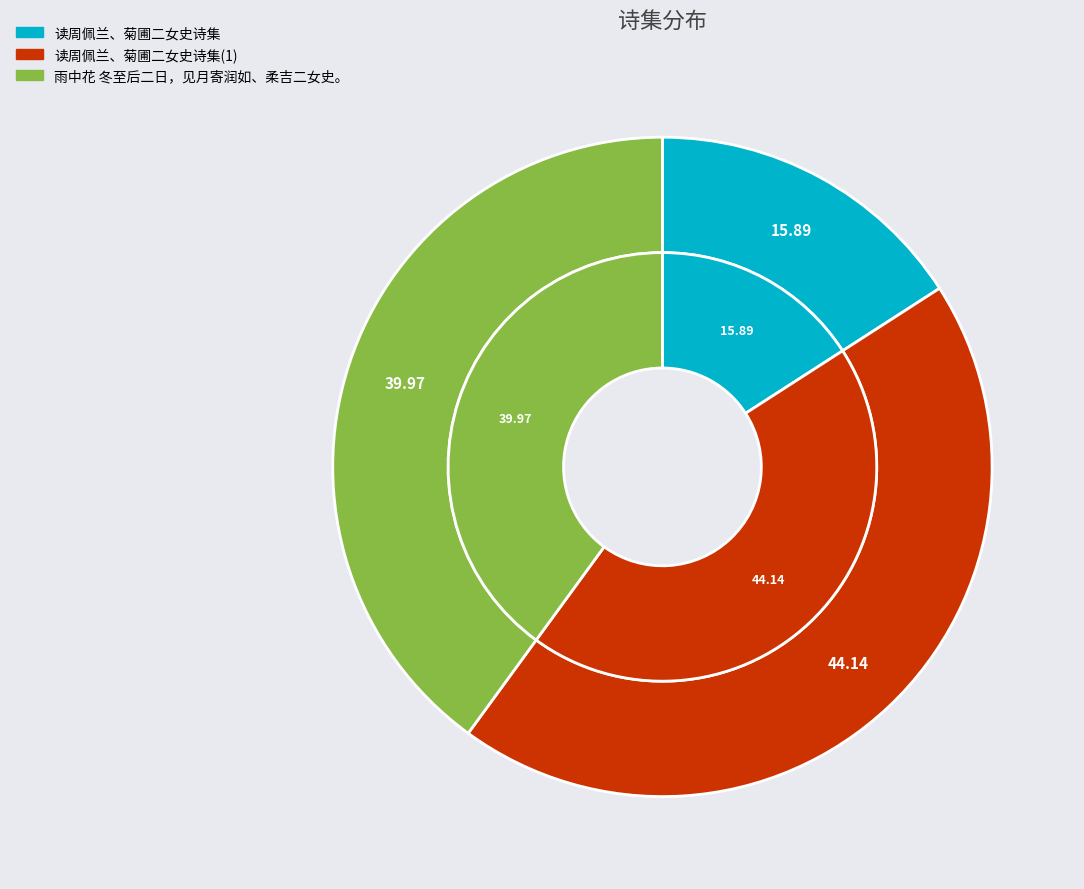

Rank the categories by value from highest to lowest.

读周佩兰、菊圃二女史诗集(1), 雨中花 冬至后二日，见月寄润如、柔吉二女史。, 读周佩兰、菊圃二女史诗集